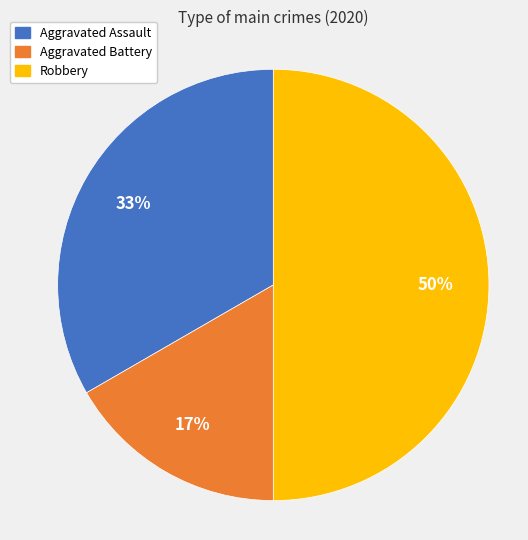

Which slice is the largest?

Robbery